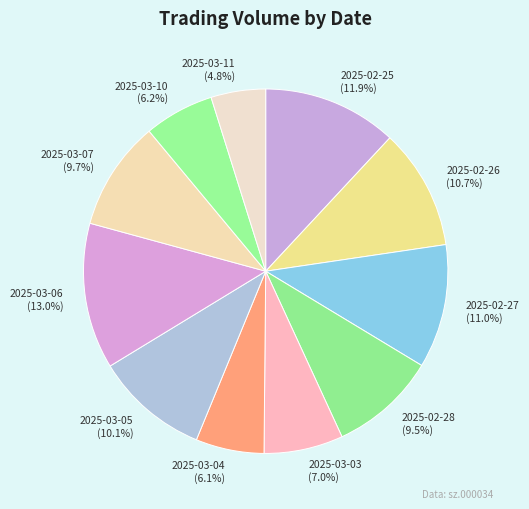

Does 2025-03-03 account for over 50% of the chart?

No